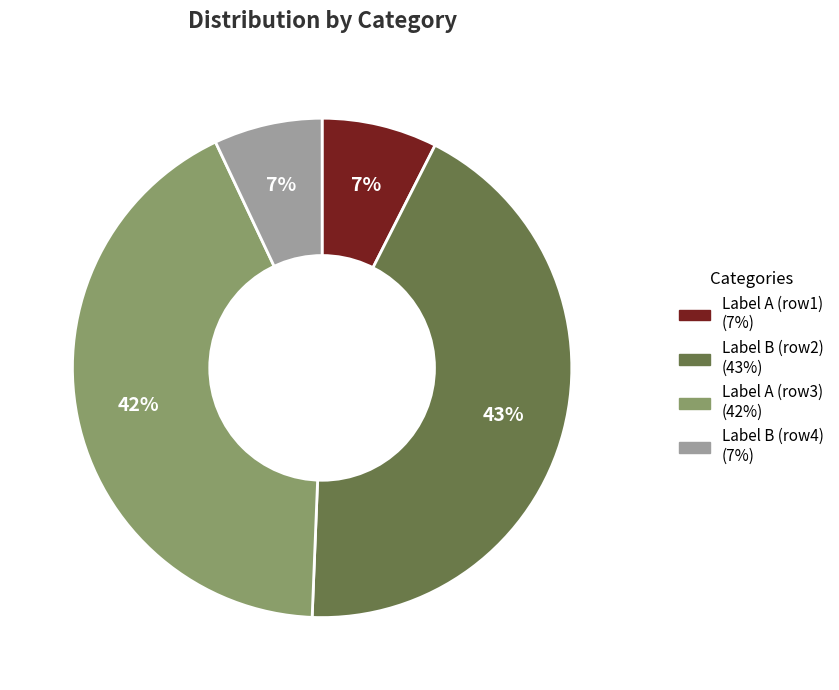

To the nearest percent, what is the difference between the largest and smallest slice percentages?

36%